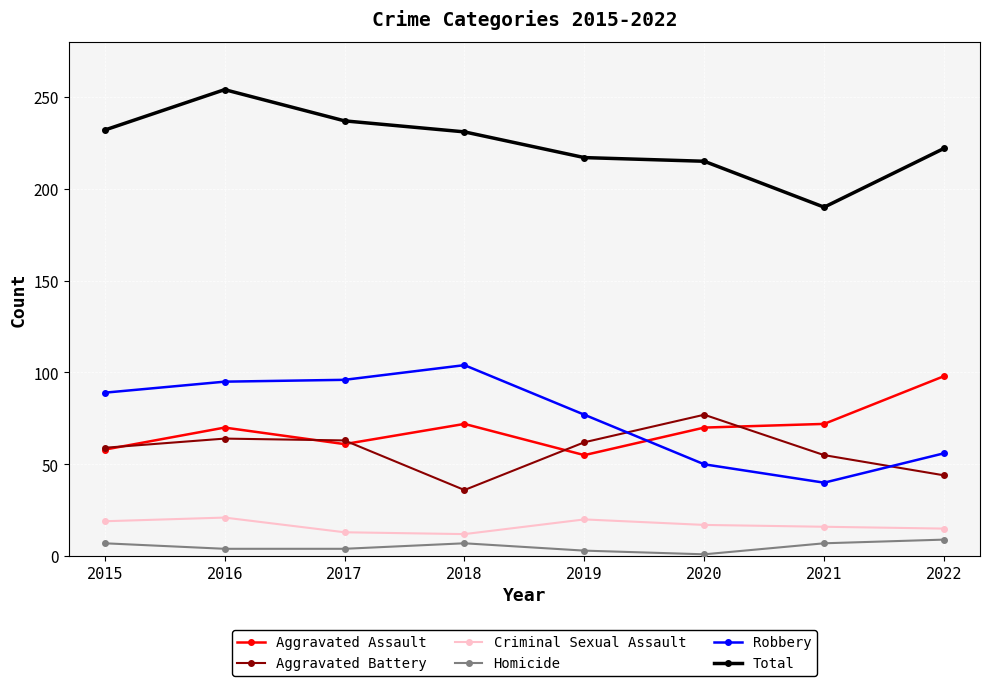

Which series has the largest total across all categories?

Total